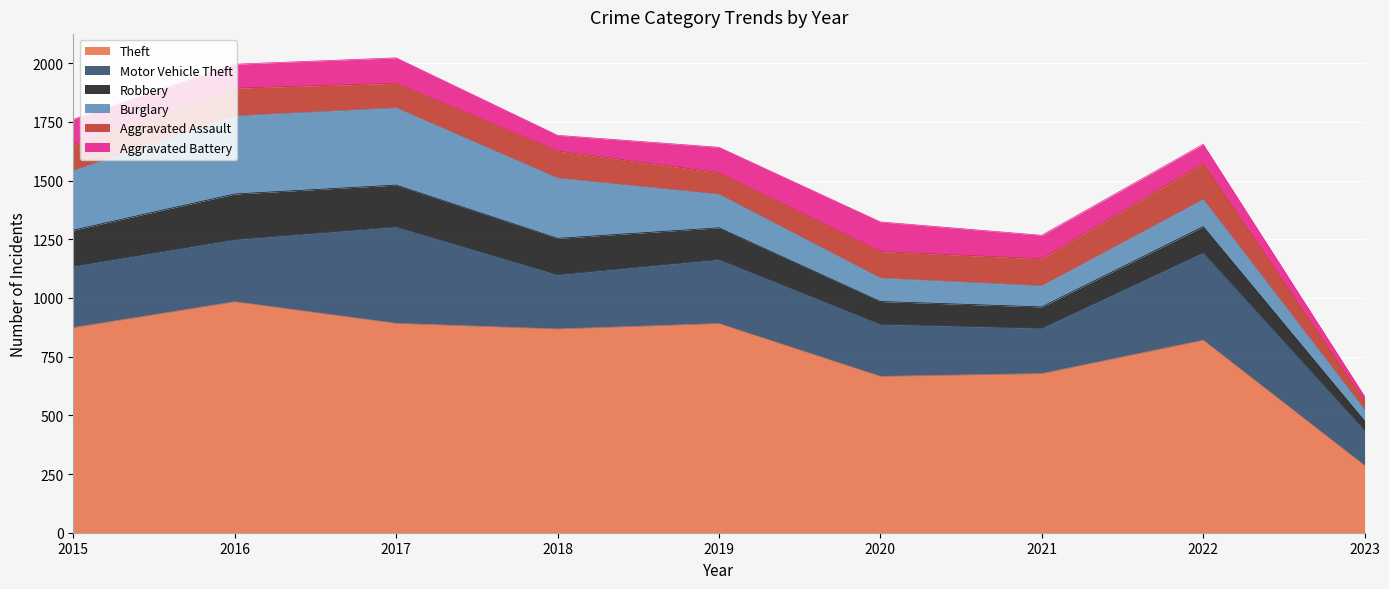

Where does the Aggravated Assault series first go above 113?

2016